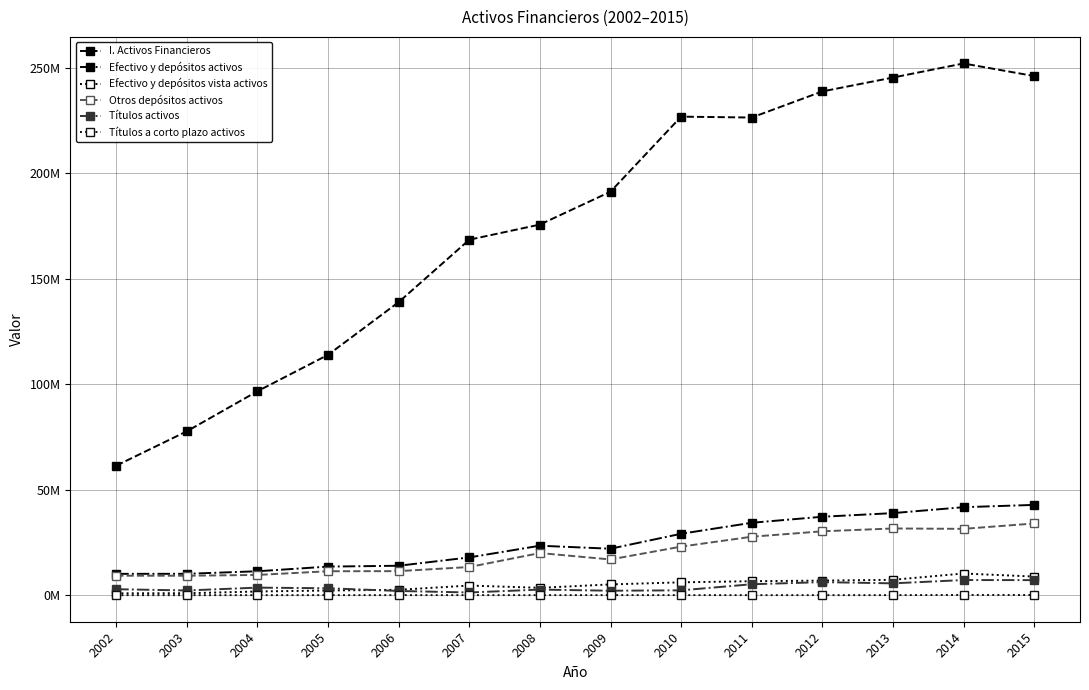

What is the spread (max minus min) of values at 2006?

138924443